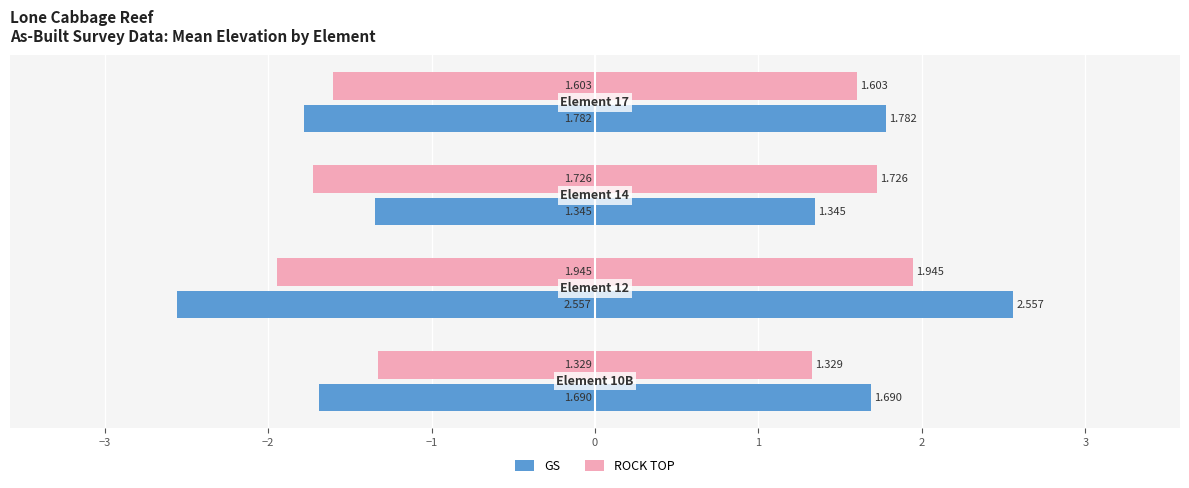

What is the total value across all series at −2?

-3.1